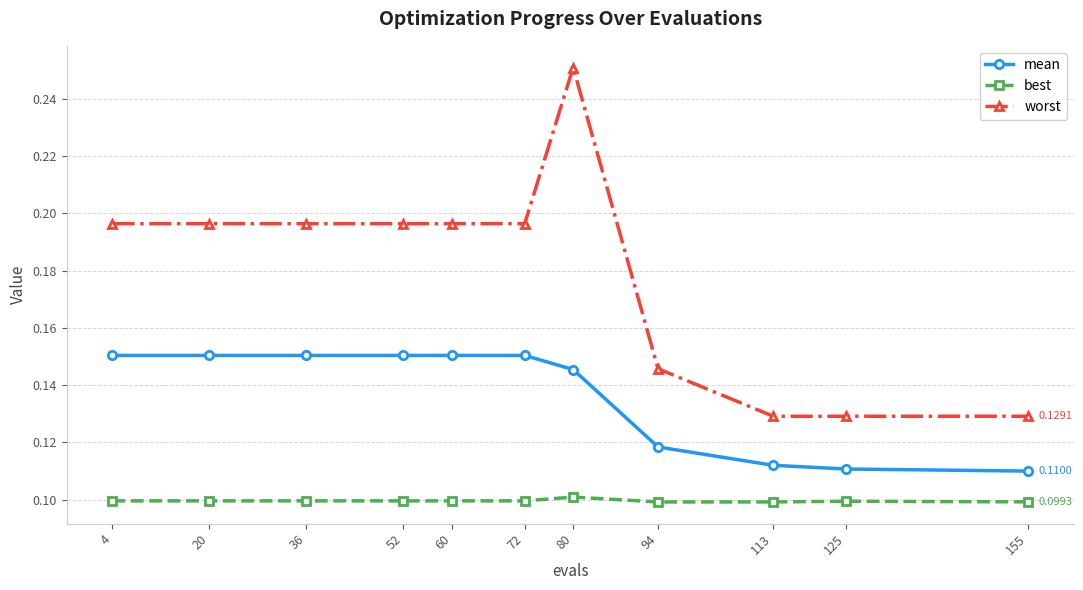

True or false: best and mean cross at least once.

False